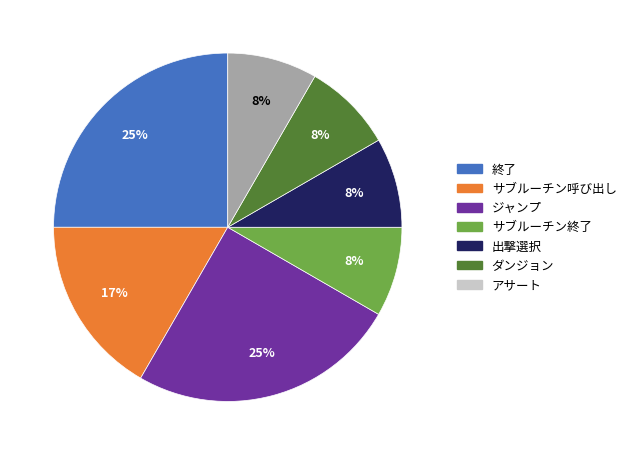

Does ジャンプ account for over 50% of the chart?

No